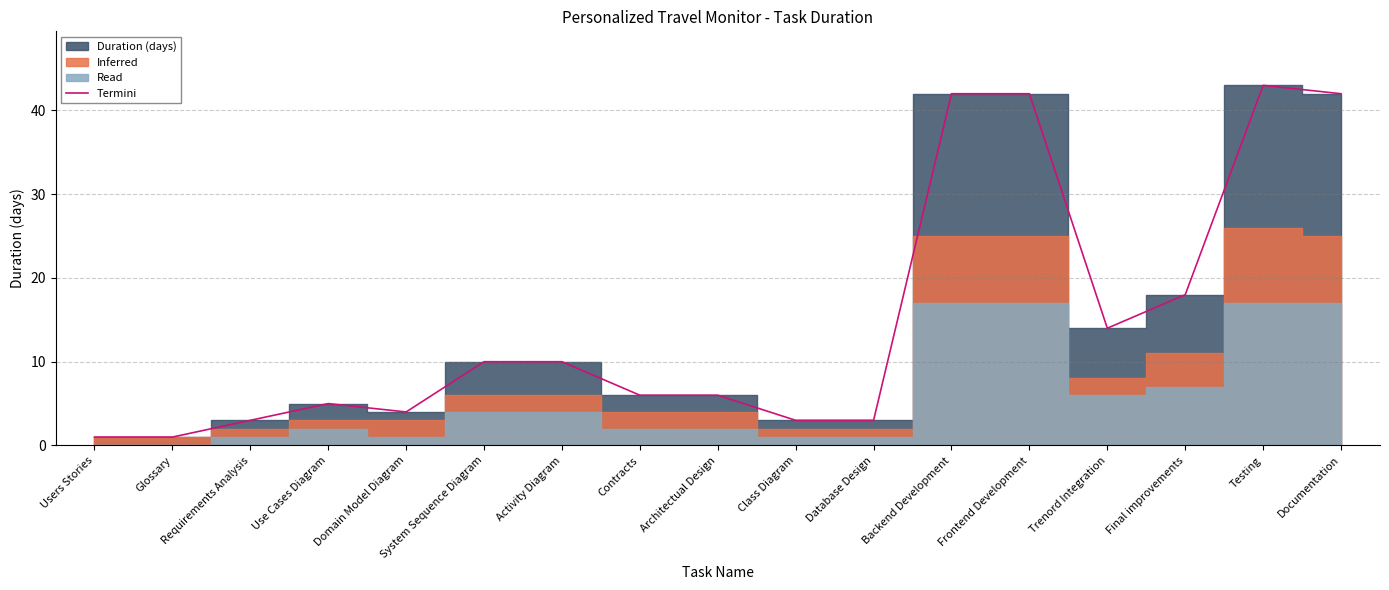

What is the smallest value displayed?

1